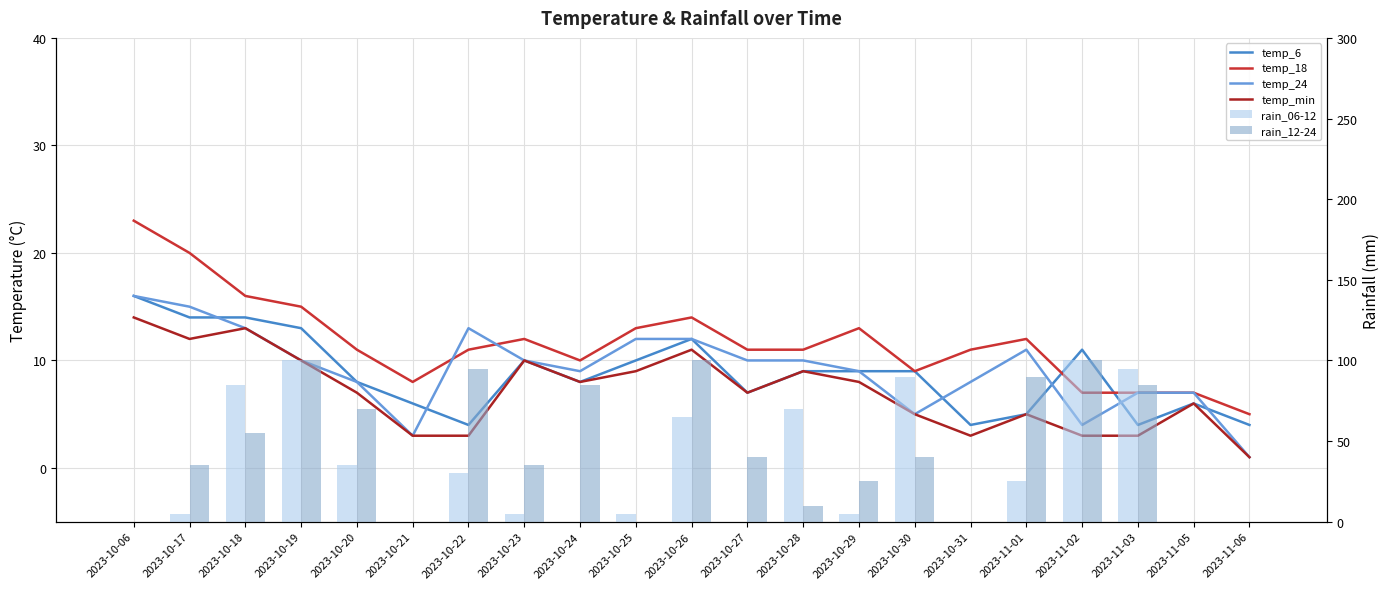

What is the total value across all series at 2023-10-26?

214